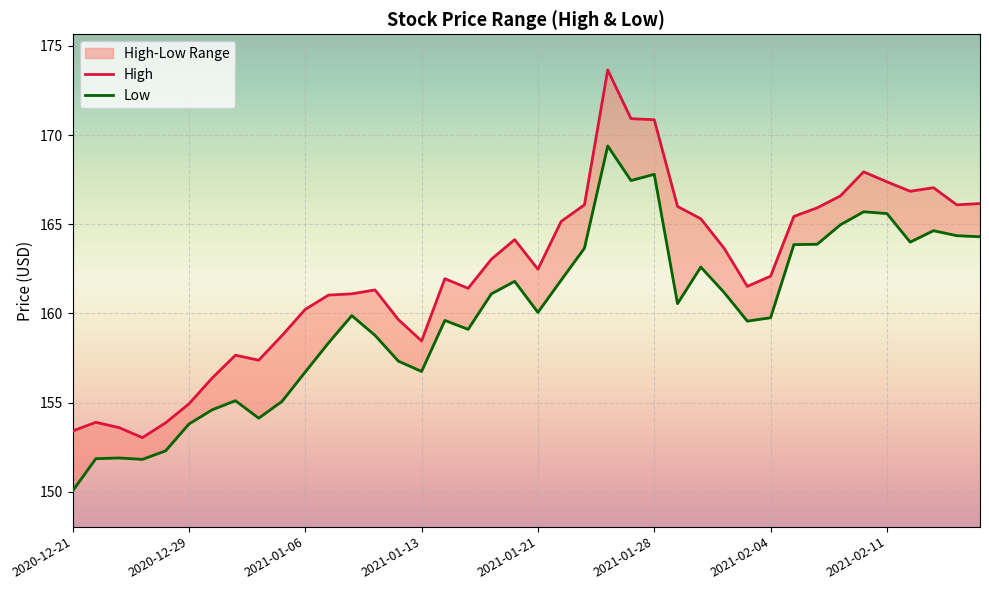

Which series has the largest total across all categories?

High